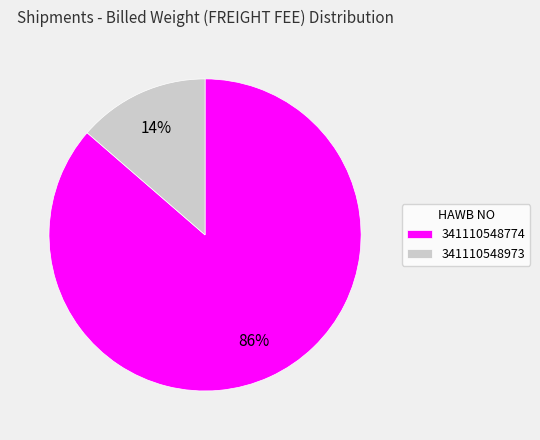

Combined, do 341110548973 and 341110548774 account for over 50%?

Yes